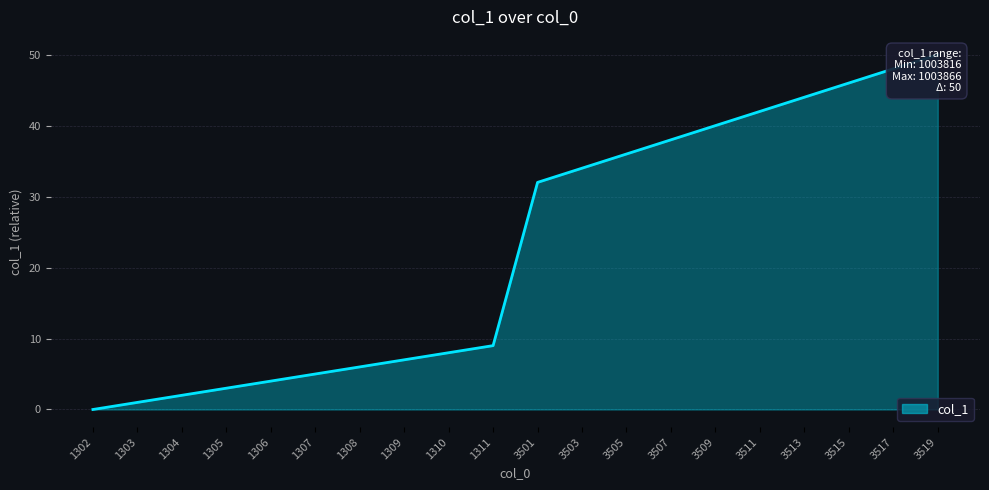

True or false: the data has more than 2 interior local peaks.

False